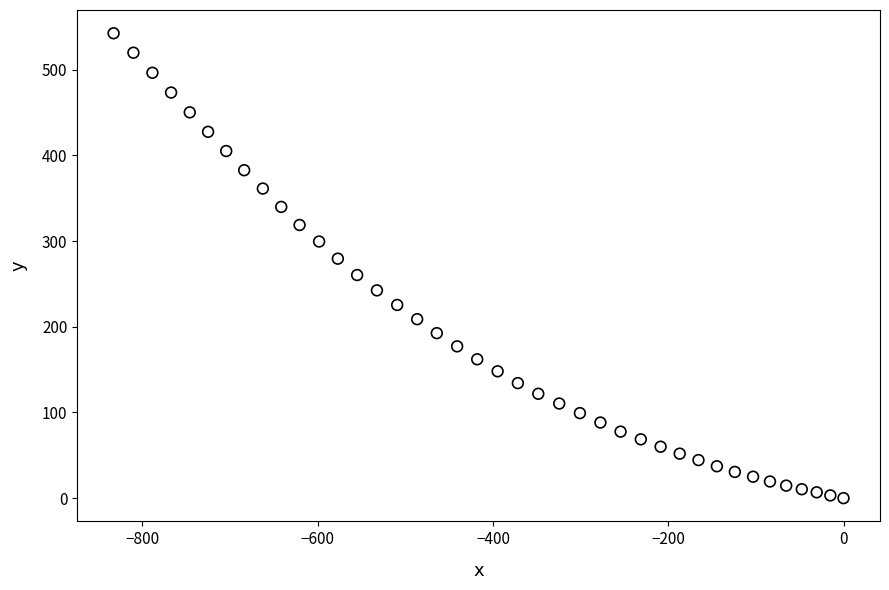

What is the range of Y values (max minus min)?

542.4